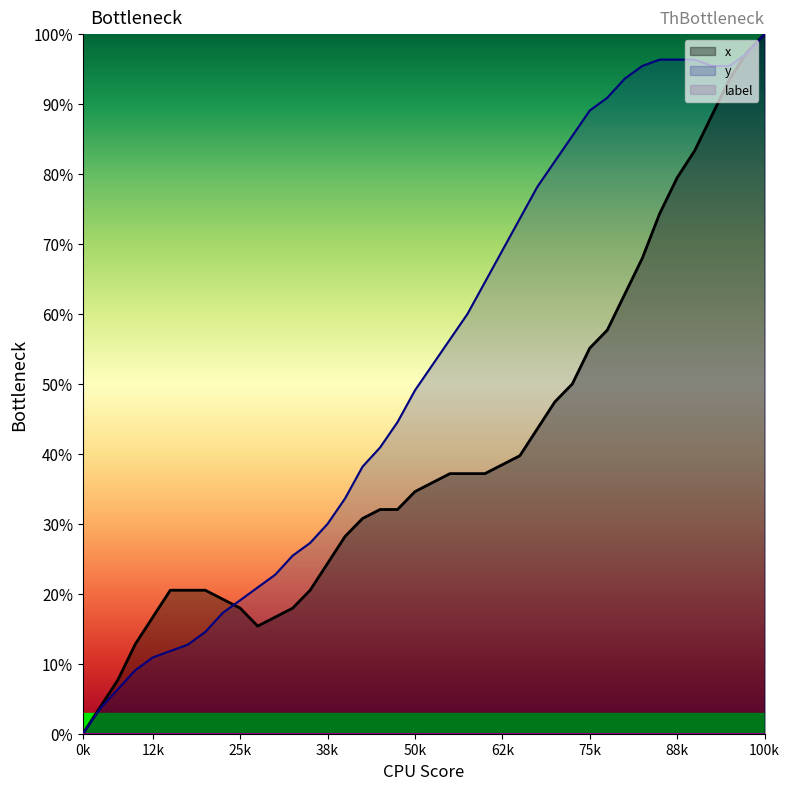

Is it true that x equals -52.9 at 0k?

False